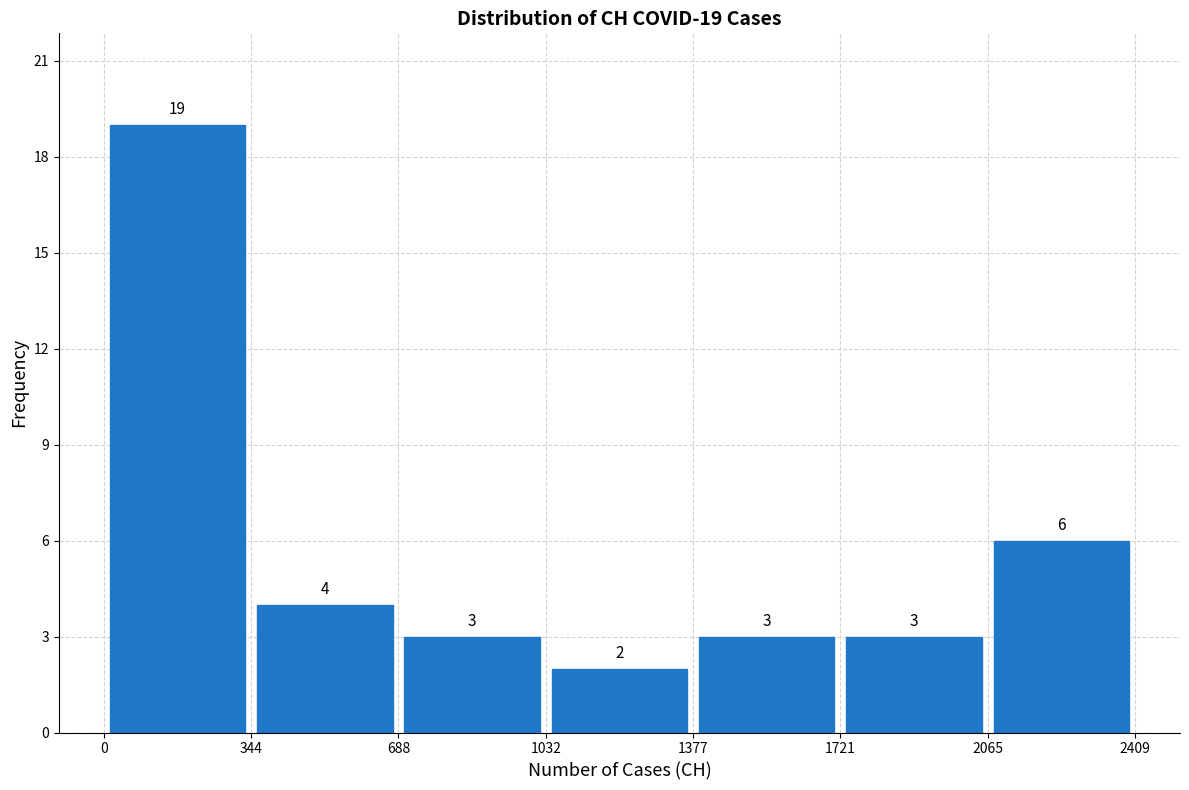

Which range on the x-axis has the tallest bar?

0 to 344